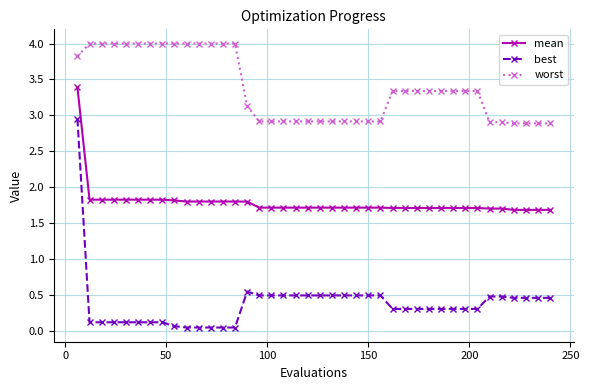

What is the sum of all best values?

15.2